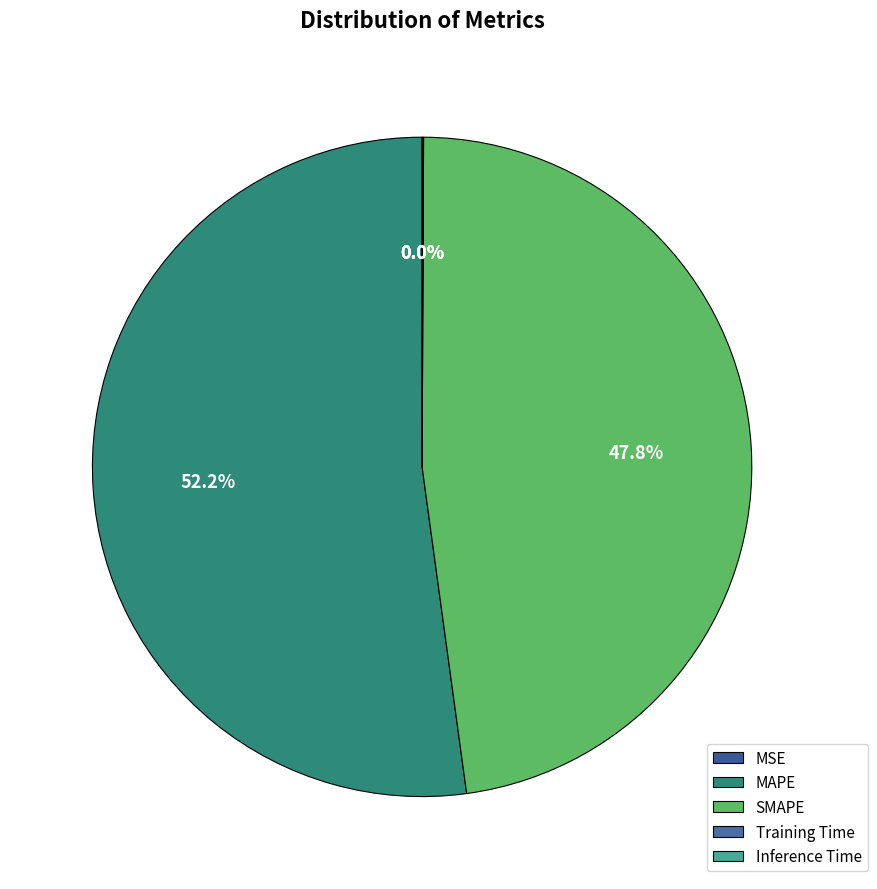

How many slices are in this pie chart?

5